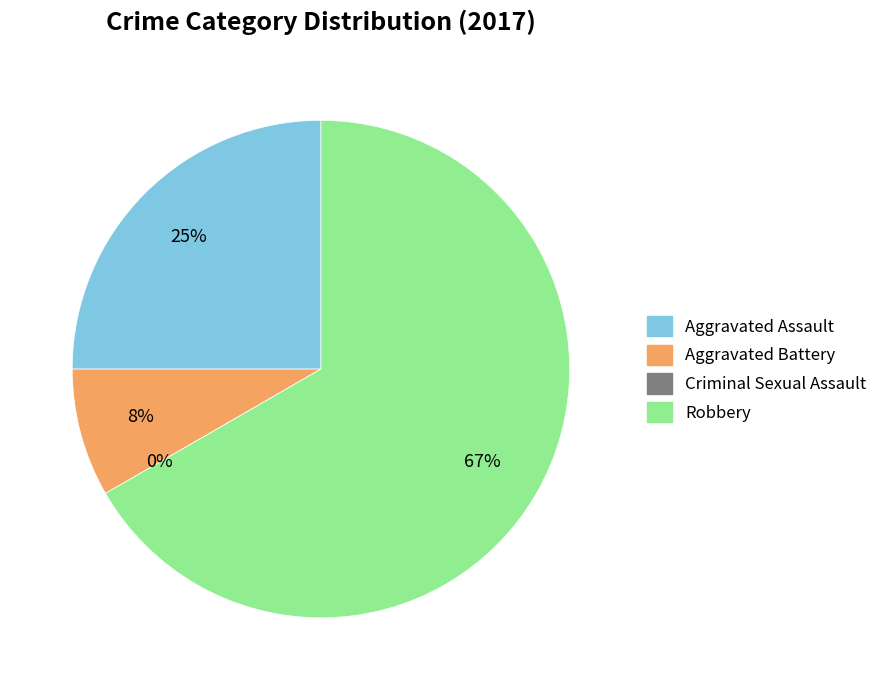

To the nearest percent, what is the difference between the Aggravated Assault and Criminal Sexual Assault slice percentages?

25%